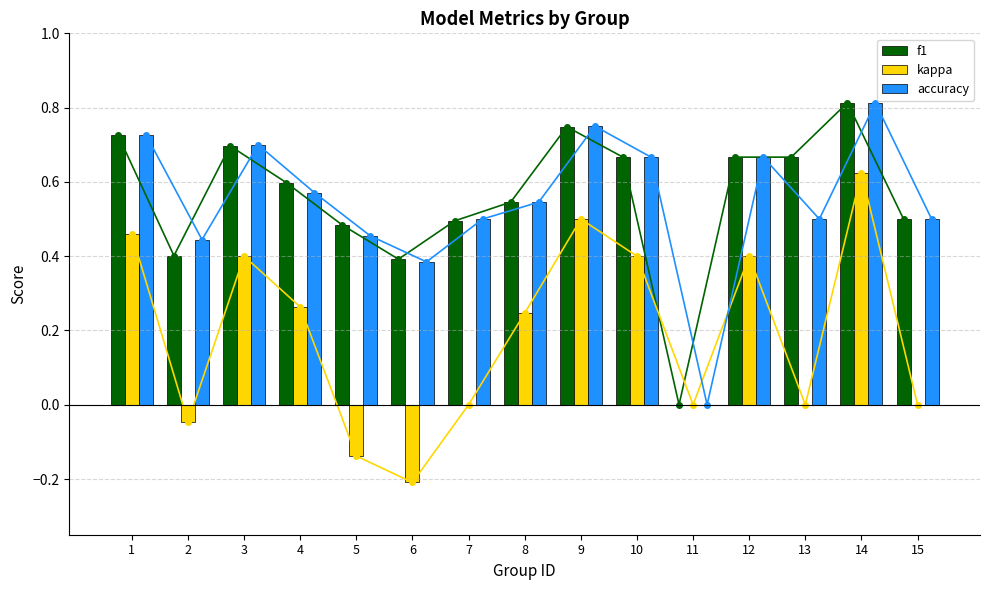

At which label is f1 closest to 0?

11